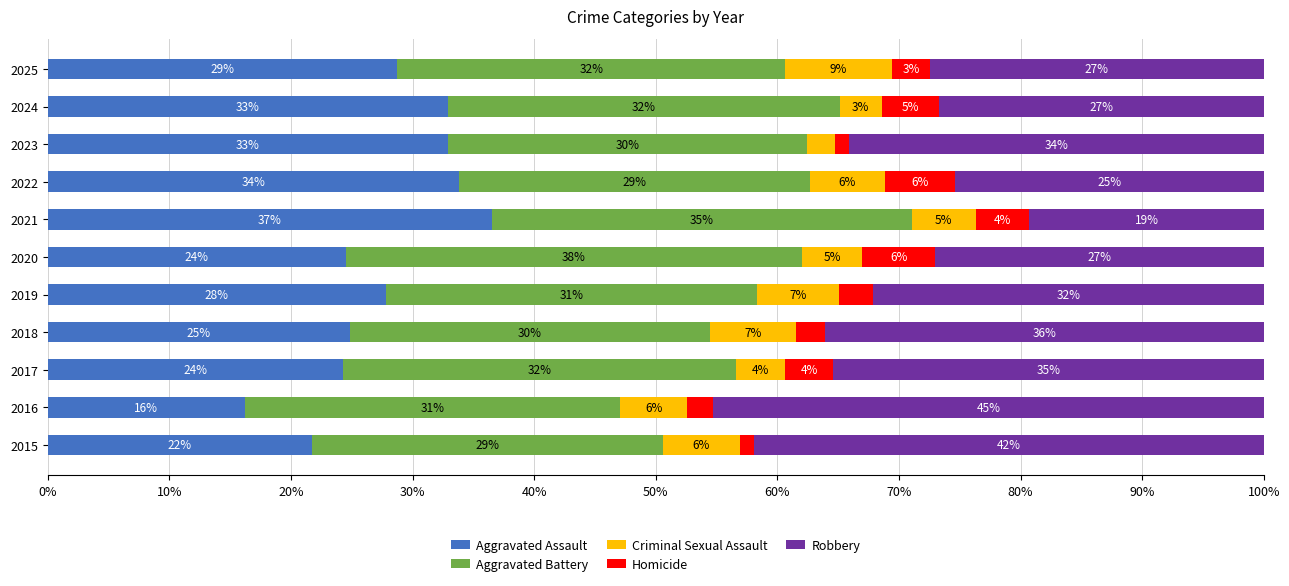

Is it true that Aggravated Assault equals 27.8 at 2019?

True